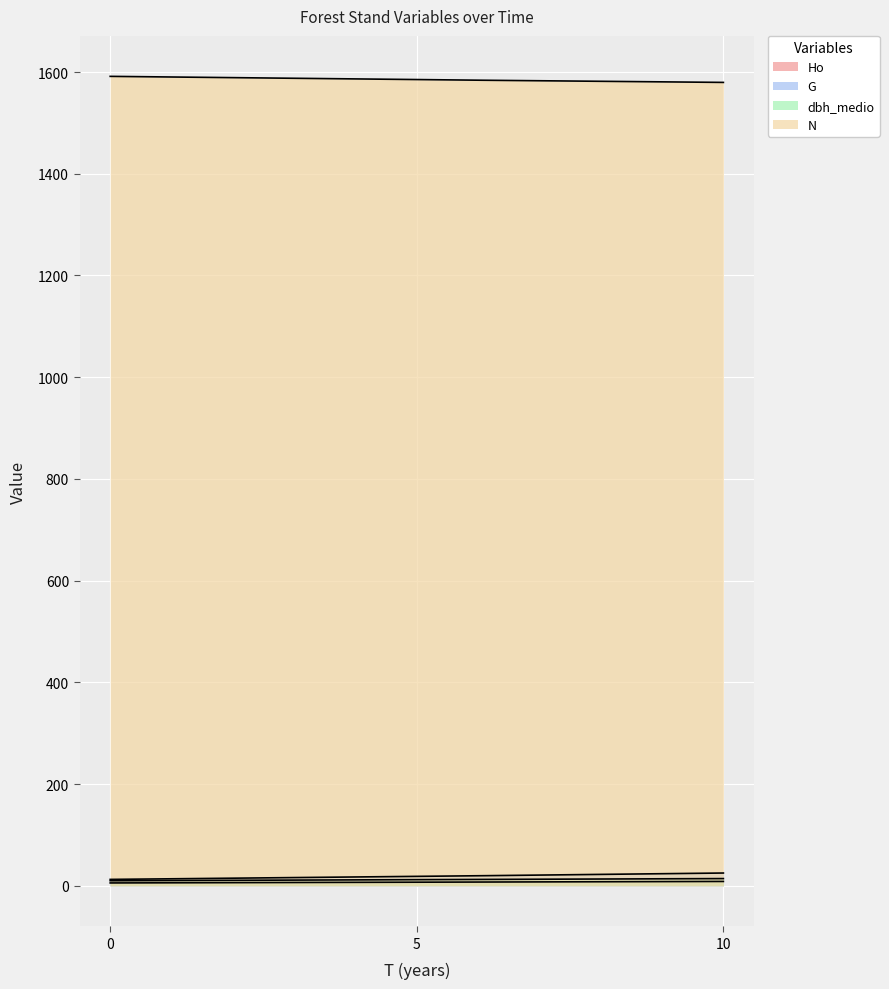

What is the difference between the second highest and minimum values in the N series?

11.9